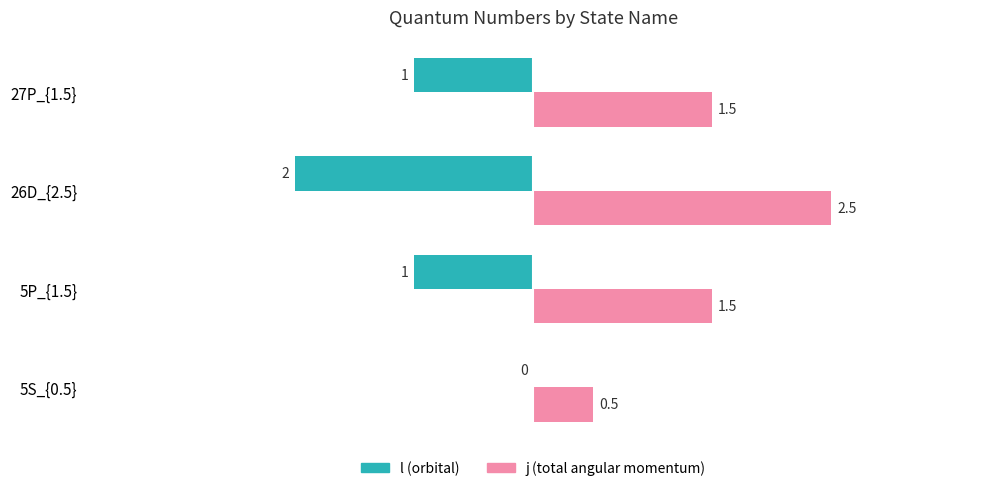

What is the greatest value displayed?

2.5